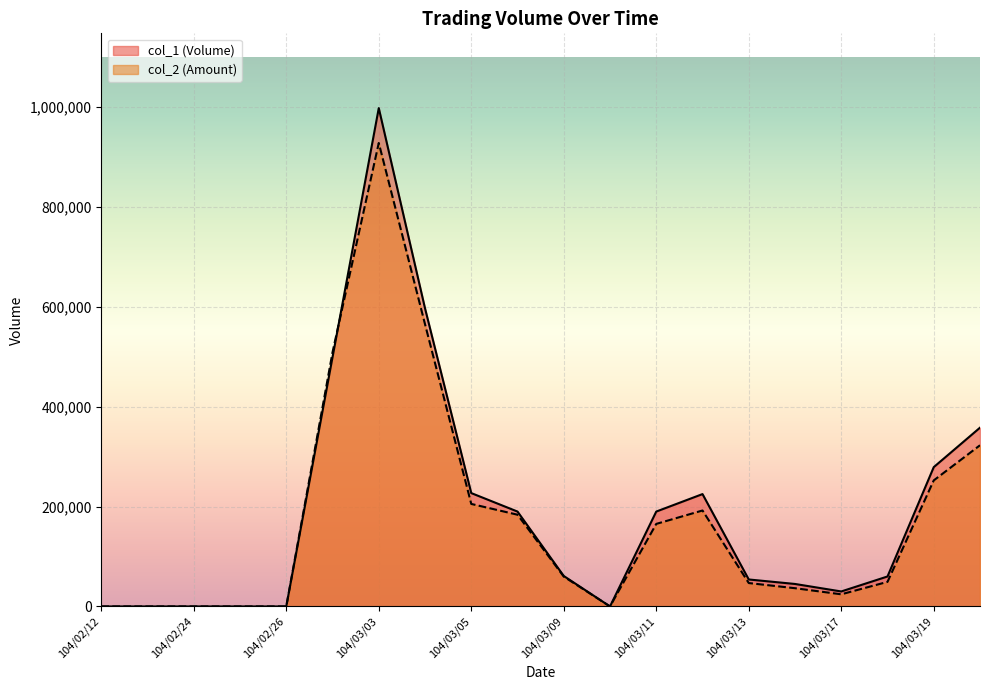

How many interior local peaks does the col_1 series have?

2